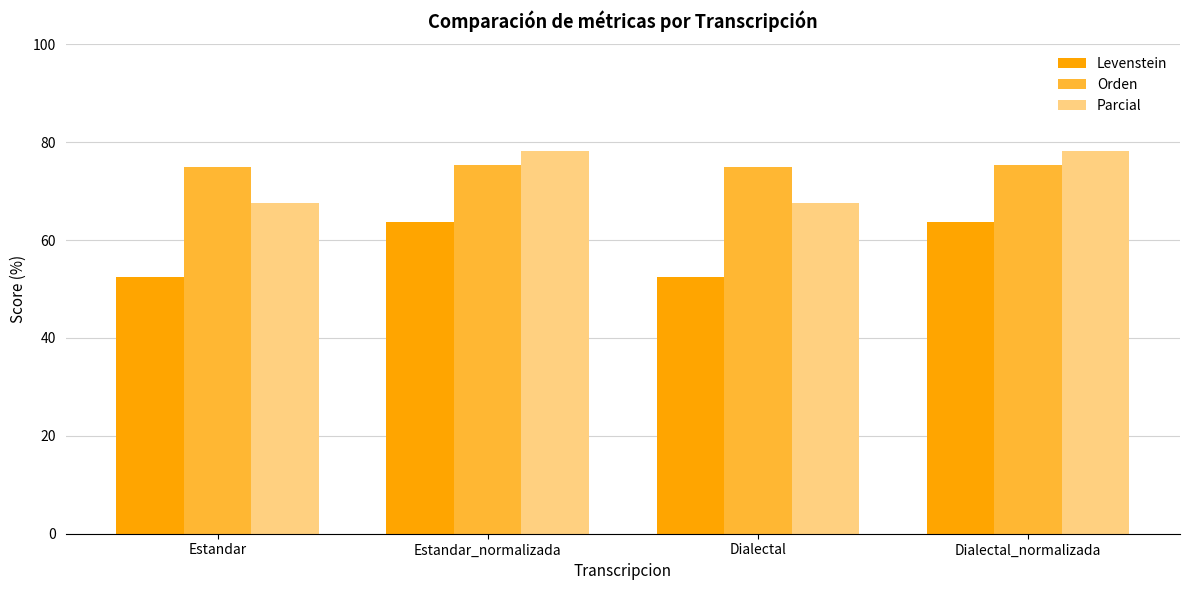

The value of Levenstein at Estandar_normalizada is 113.3. True or false?

False